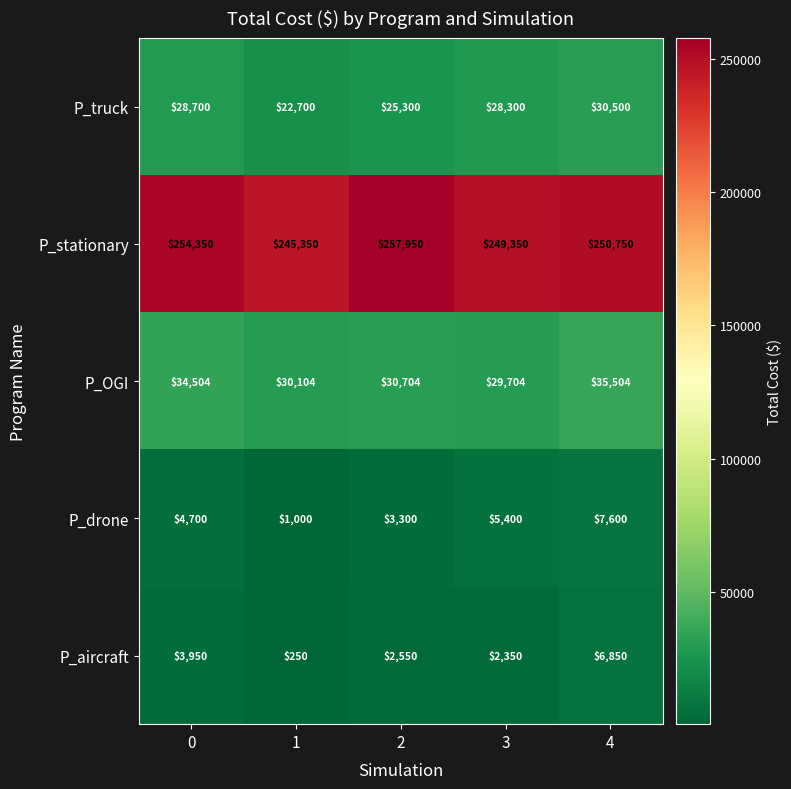

What is the sum of all P_drone values?

22000